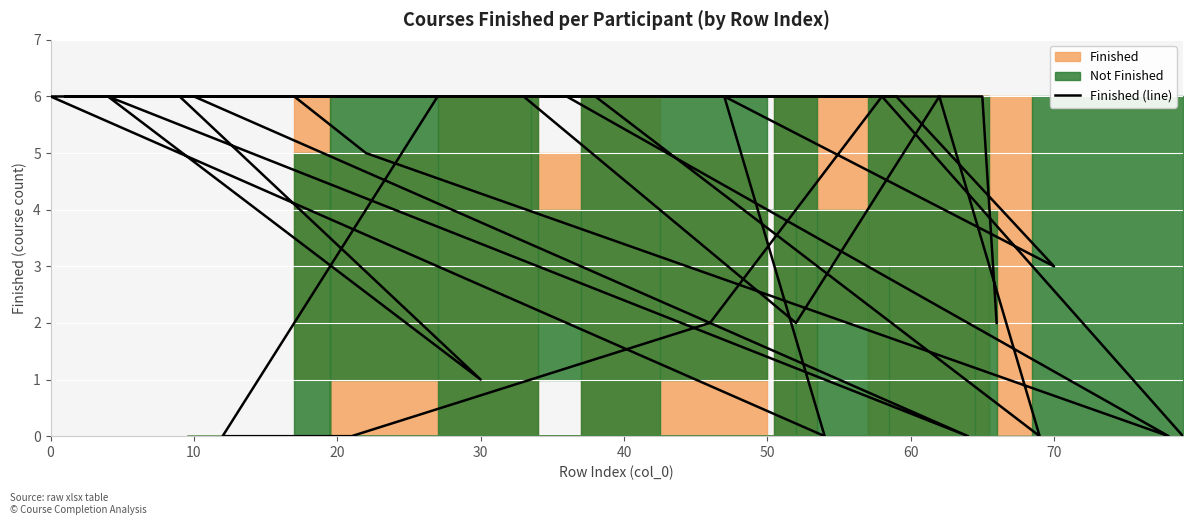

Where is the first local minimum?

70